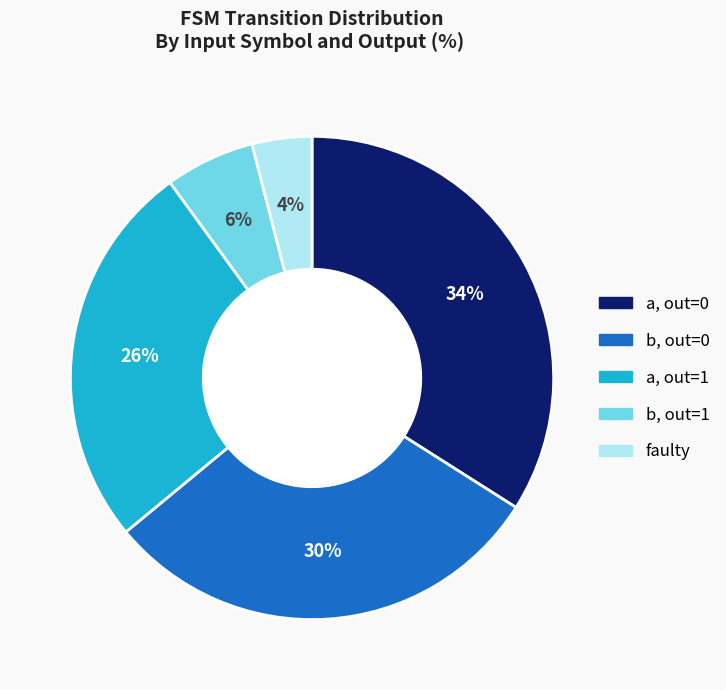

To the nearest percent, what is the average slice percentage?

20%